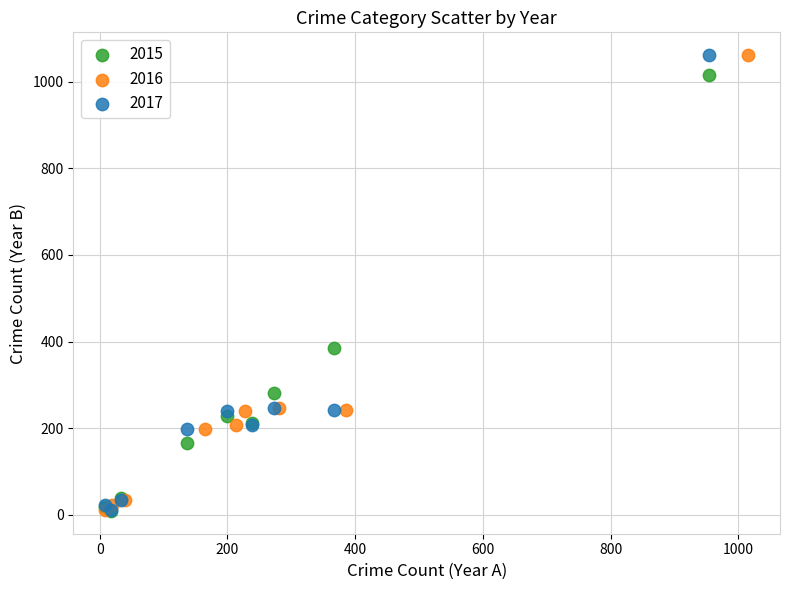

What are all the series names shown in the legend?

2015, 2016, 2017